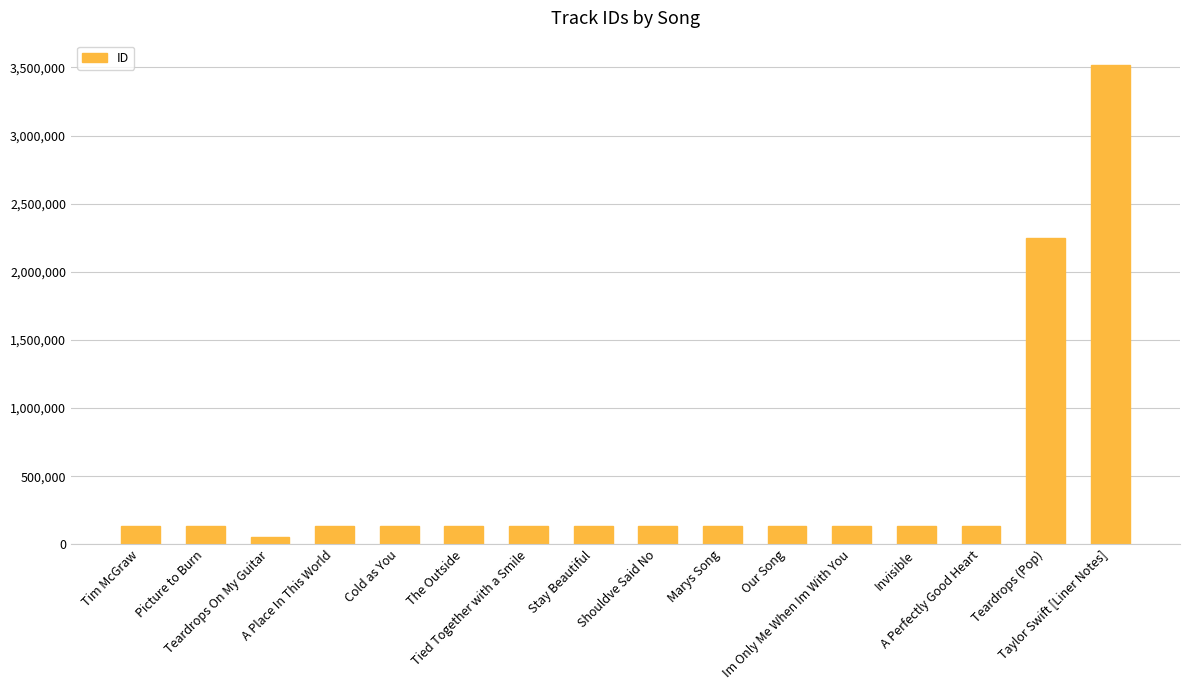

Is it true that the value at Picture to Burn is 132079?

True